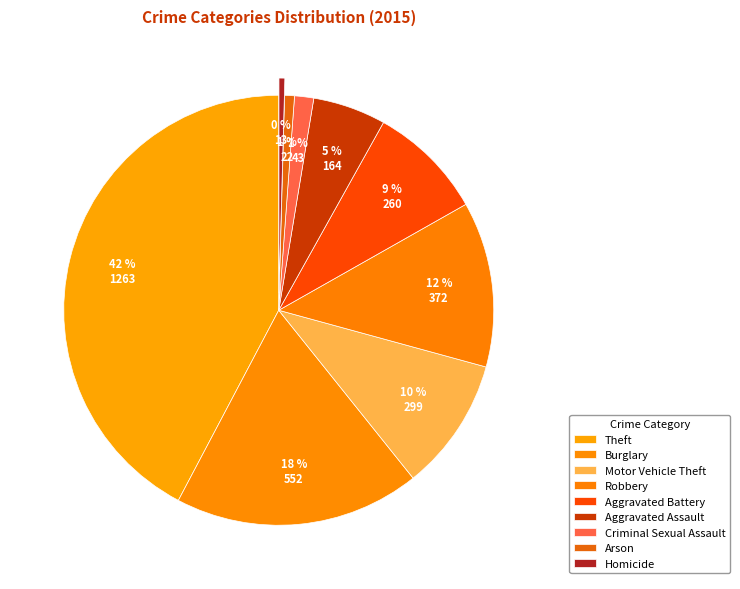

Is it true that Aggravated Assault is 5% of the pie?

True